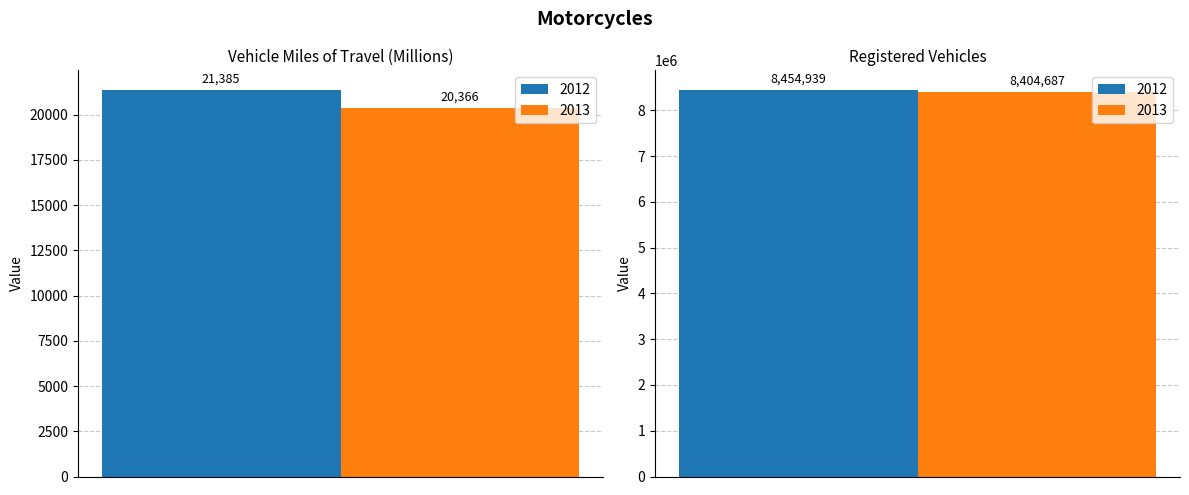

What position from the left is Registered Vehicles?

2